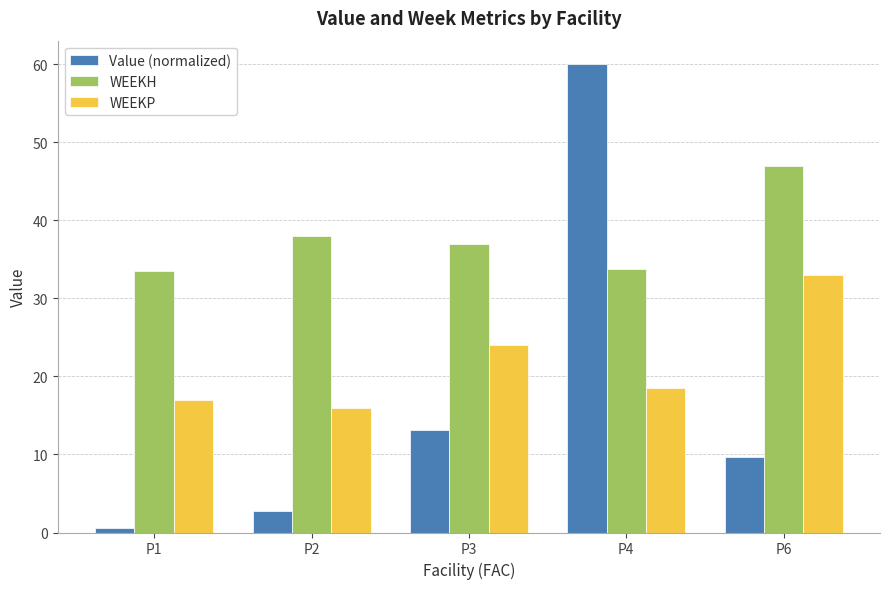

Where is WEEKP nearest to the value 24?

P3